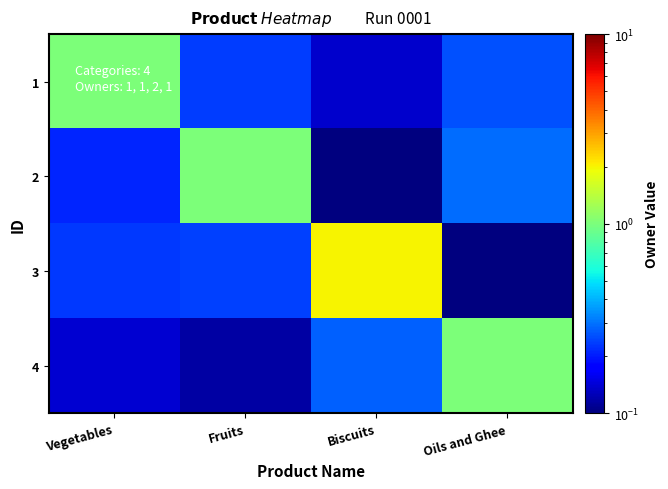

List the series in order of their peak value, highest first.

3, 1, 2, 4